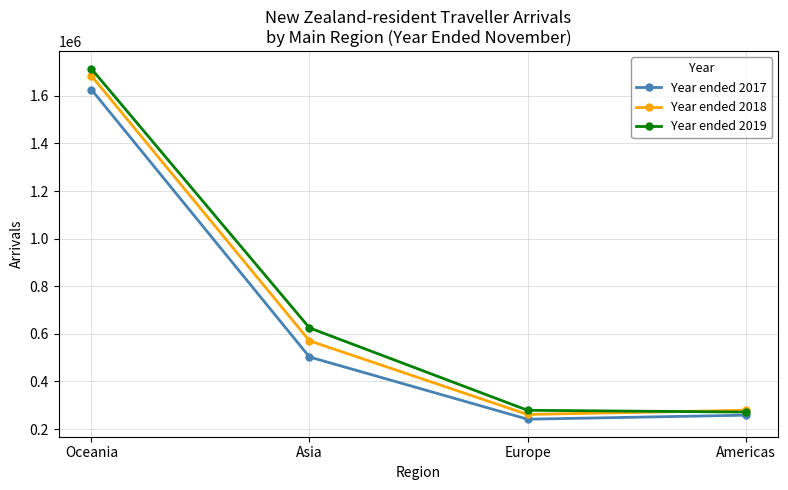

What is the difference between the maximum and minimum values in the Year ended 2019 series?

1442590